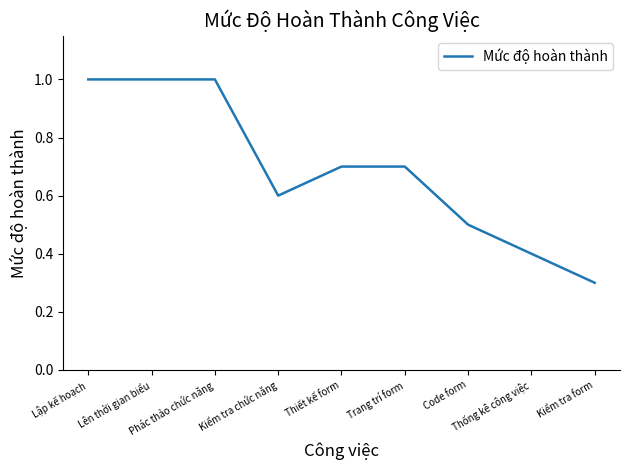

What is the difference between the maximum and minimum values?

0.7